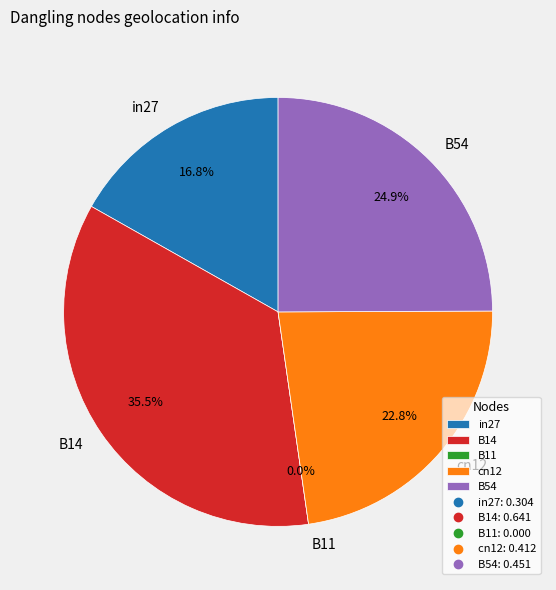

True or false: B11 accounts for 0% of the total.

True